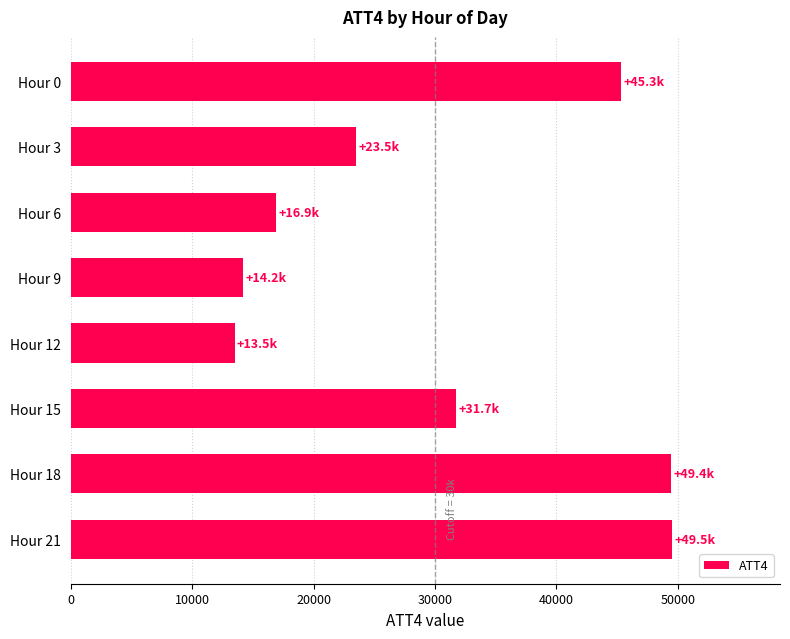

What is the minimum value shown in the chart?

13500